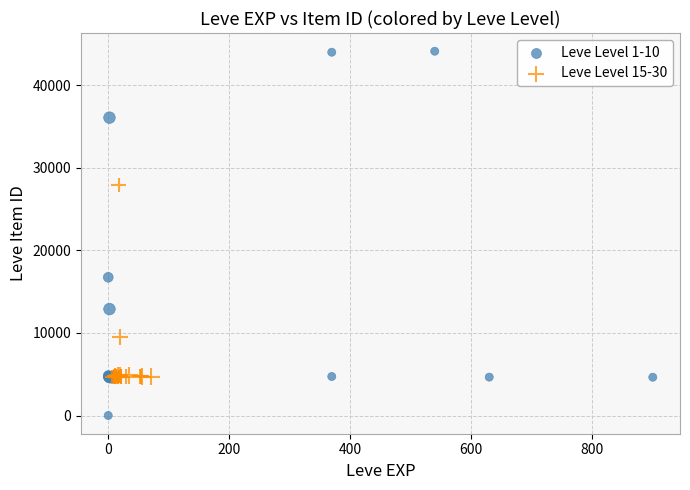

Which series contains the highest Y value?

Leve Level 1-10